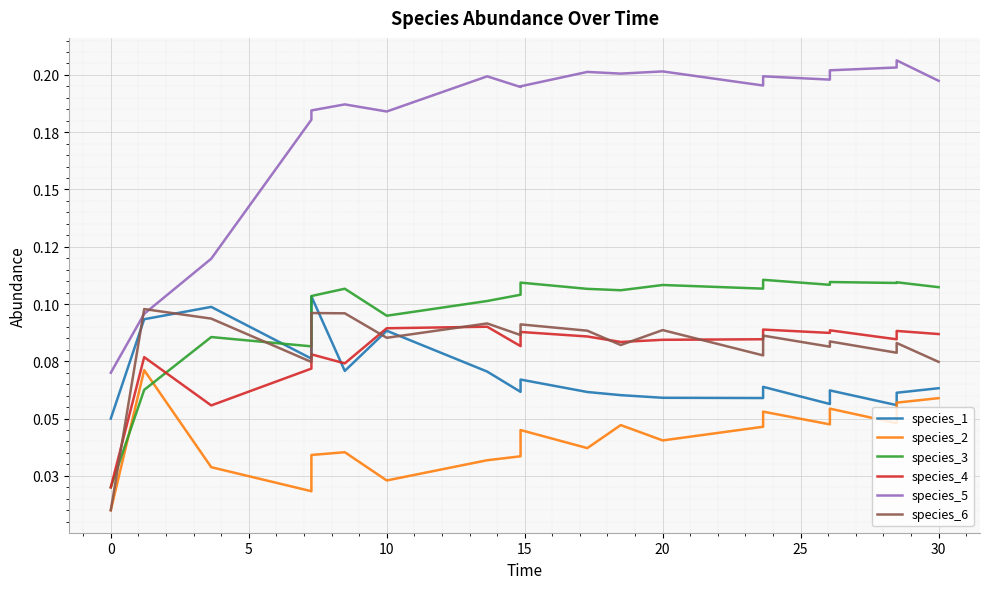

Does the chart display data point markers on the line(s)?

No